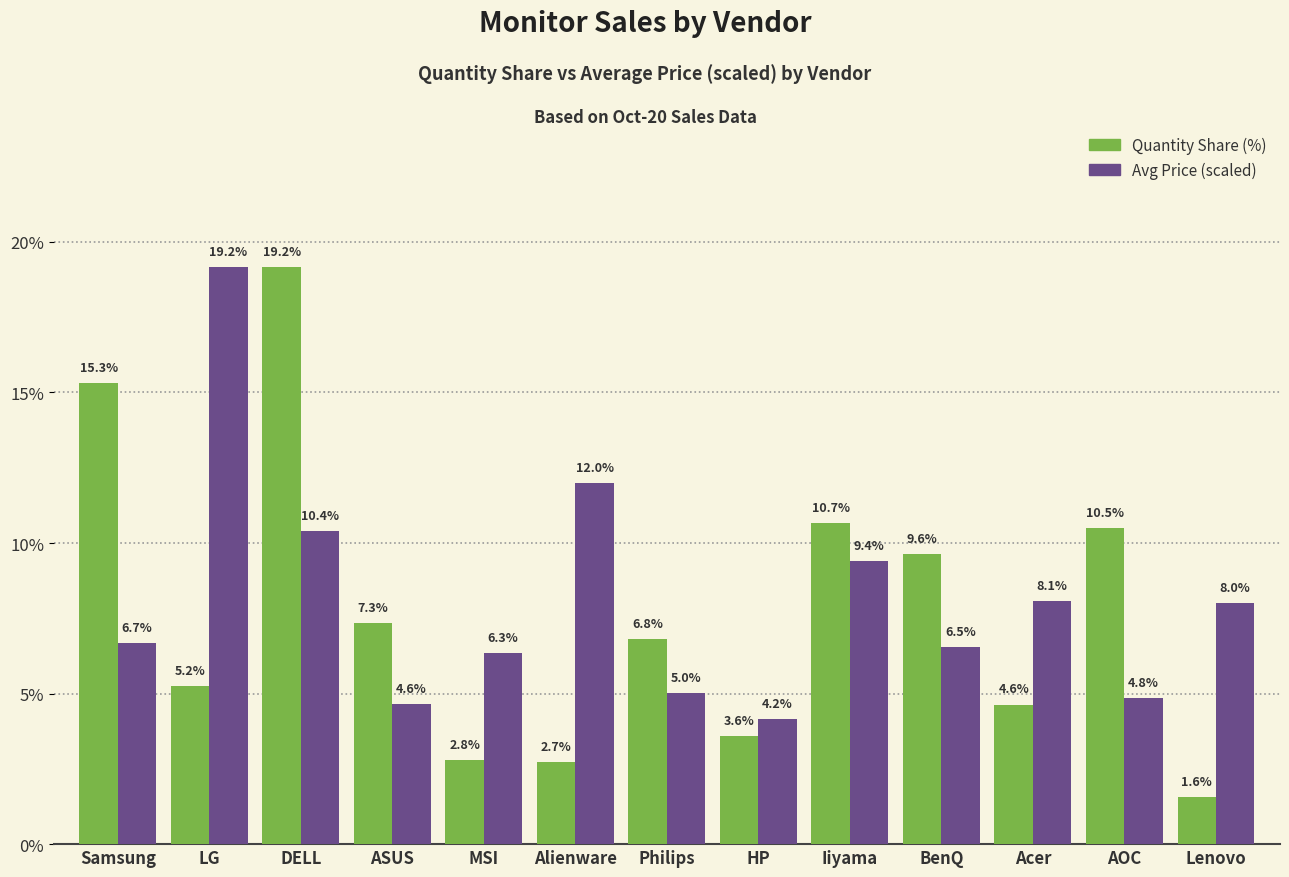

What is the lowest value of the Quantity Share (%) series?

1.6